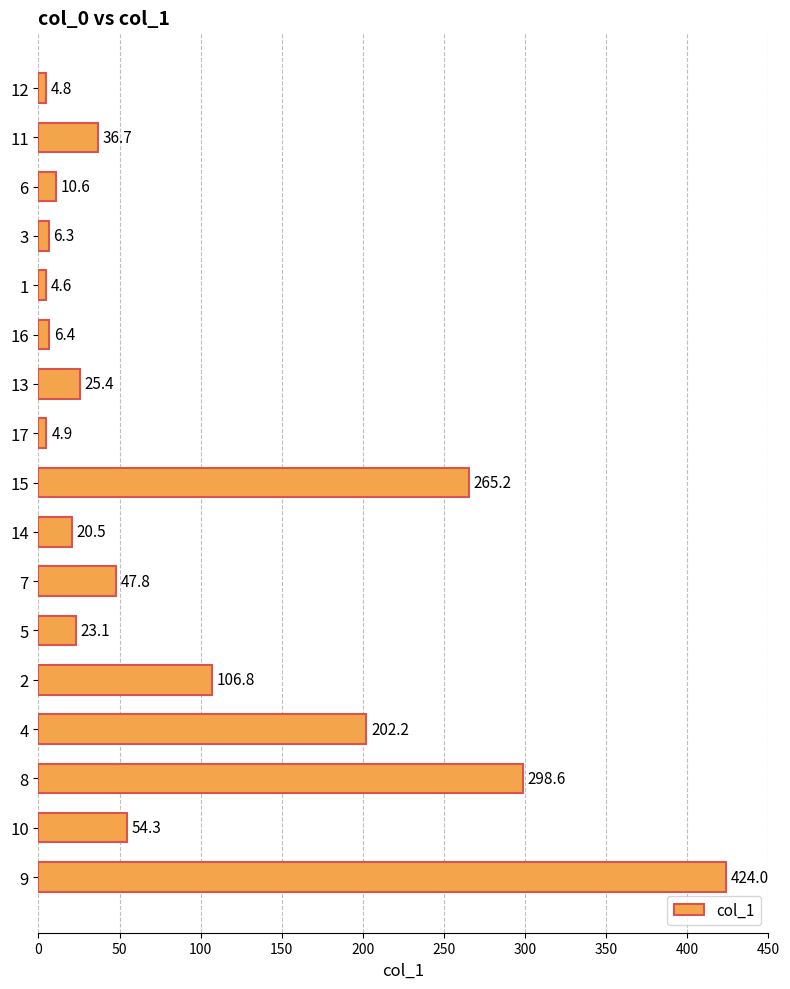

Reading top to bottom, what are all the values shown in this chart?

4.8	36.7	10.6	6.3	4.6	6.4	25.4	4.9	265.2	20.5	47.8	23.1	106.8	202.2	298.6	54.3	424.0